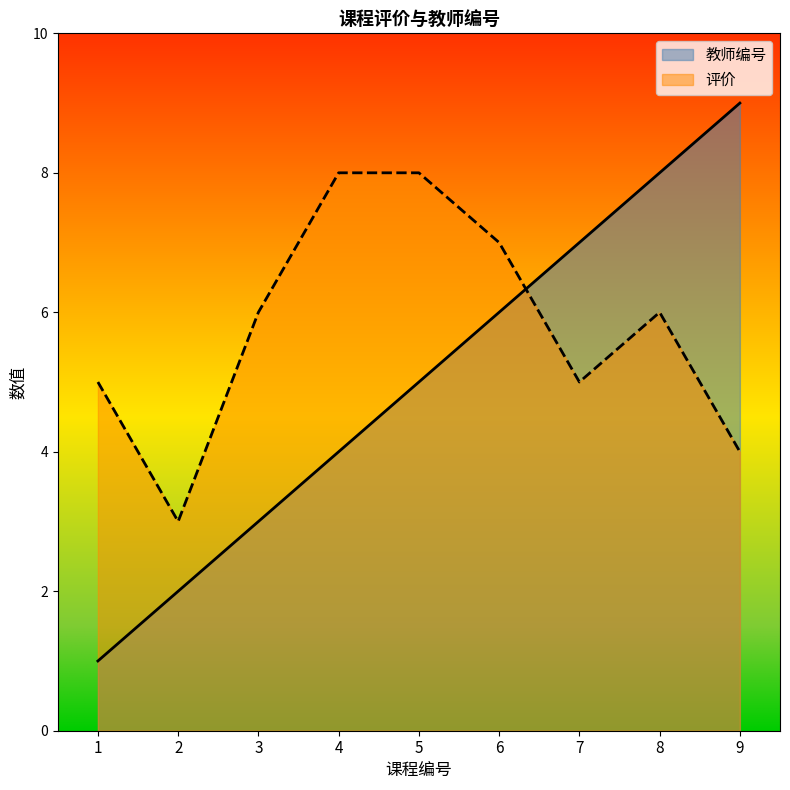

Rank the series at 6 from lowest to highest value.

教师编号, 评价